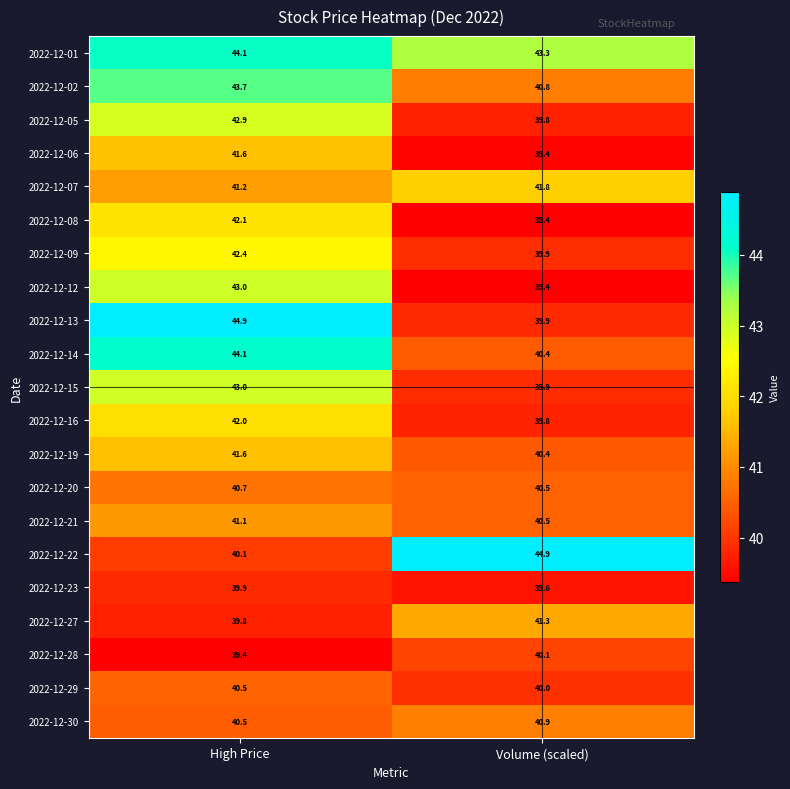

Is the value of 2022-12-20 at High Price greater than the value of 2022-12-09 at Volume (scaled)?

Yes